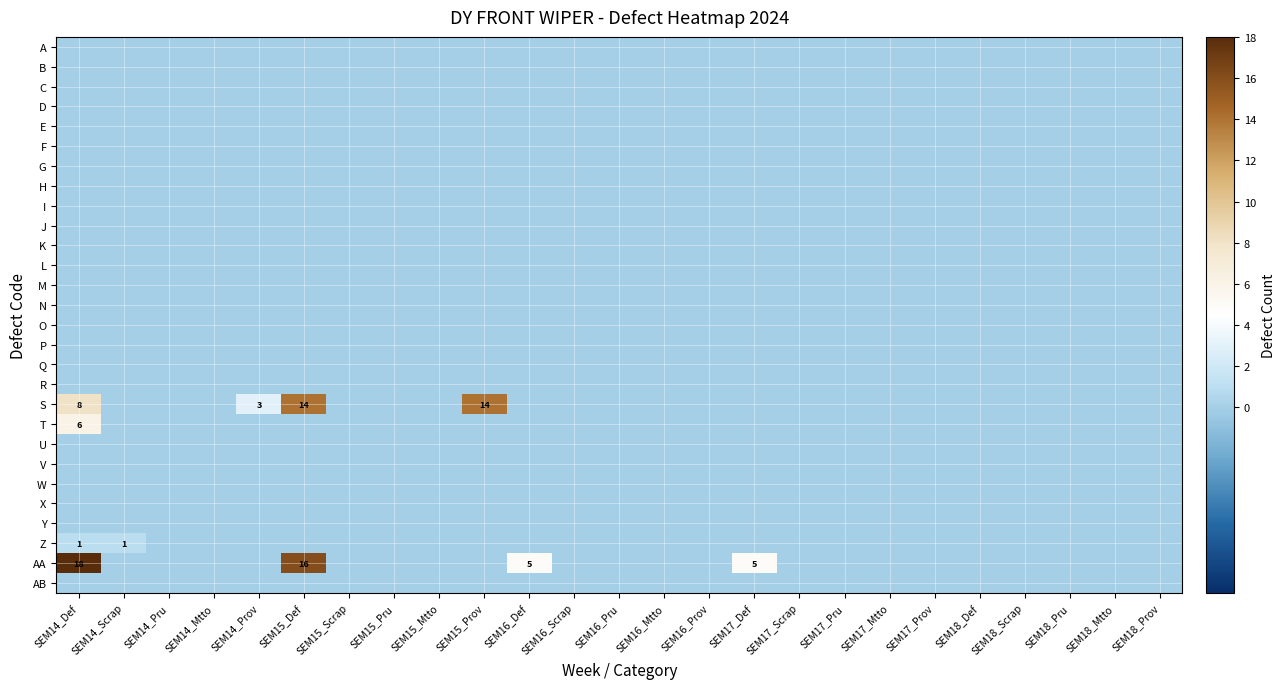

The value of B at SEM14_Def is 0. True or false?

True